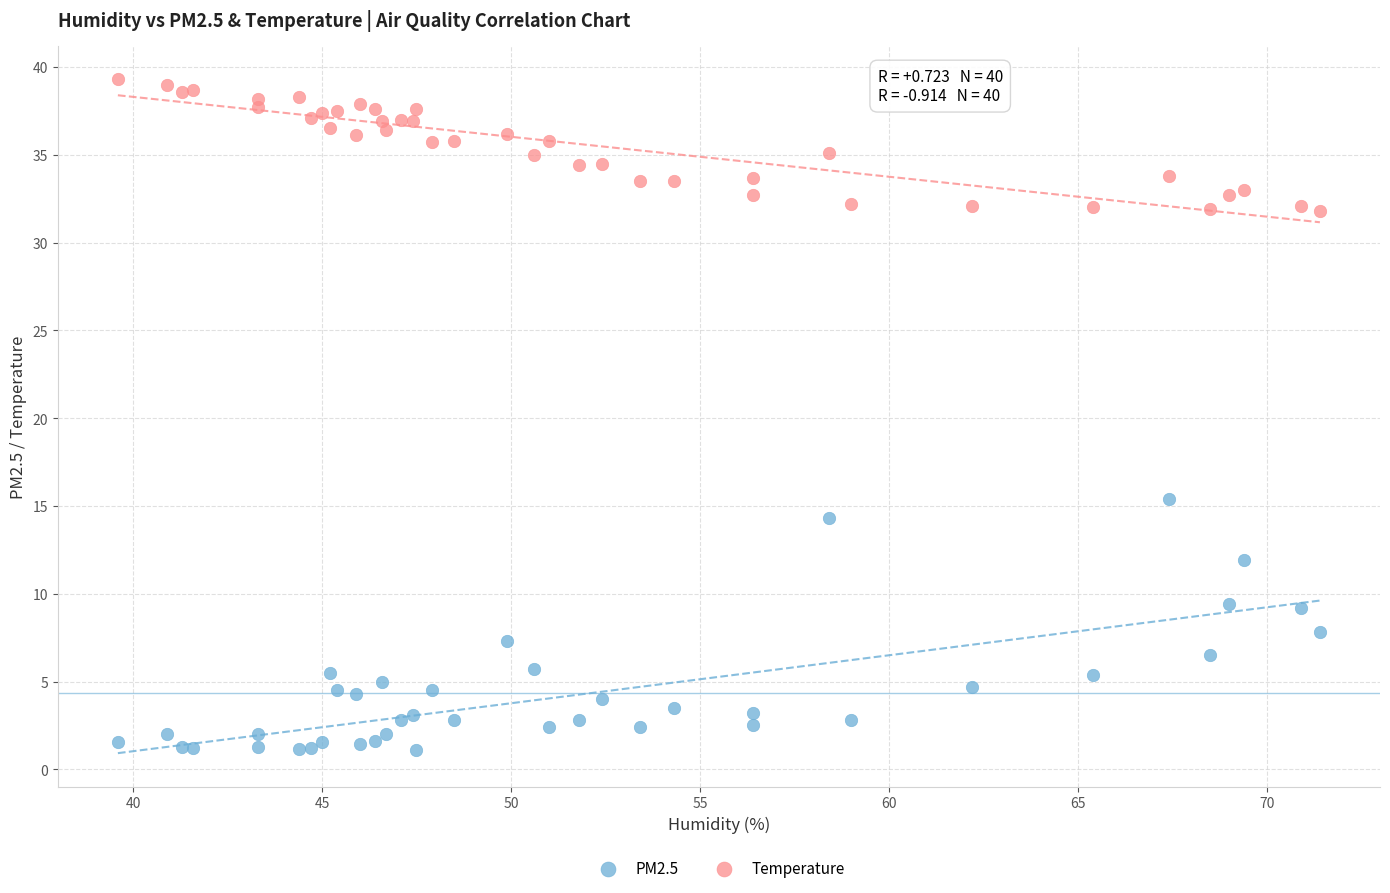

What are all the series names shown in the legend?

PM2.5, Temperature